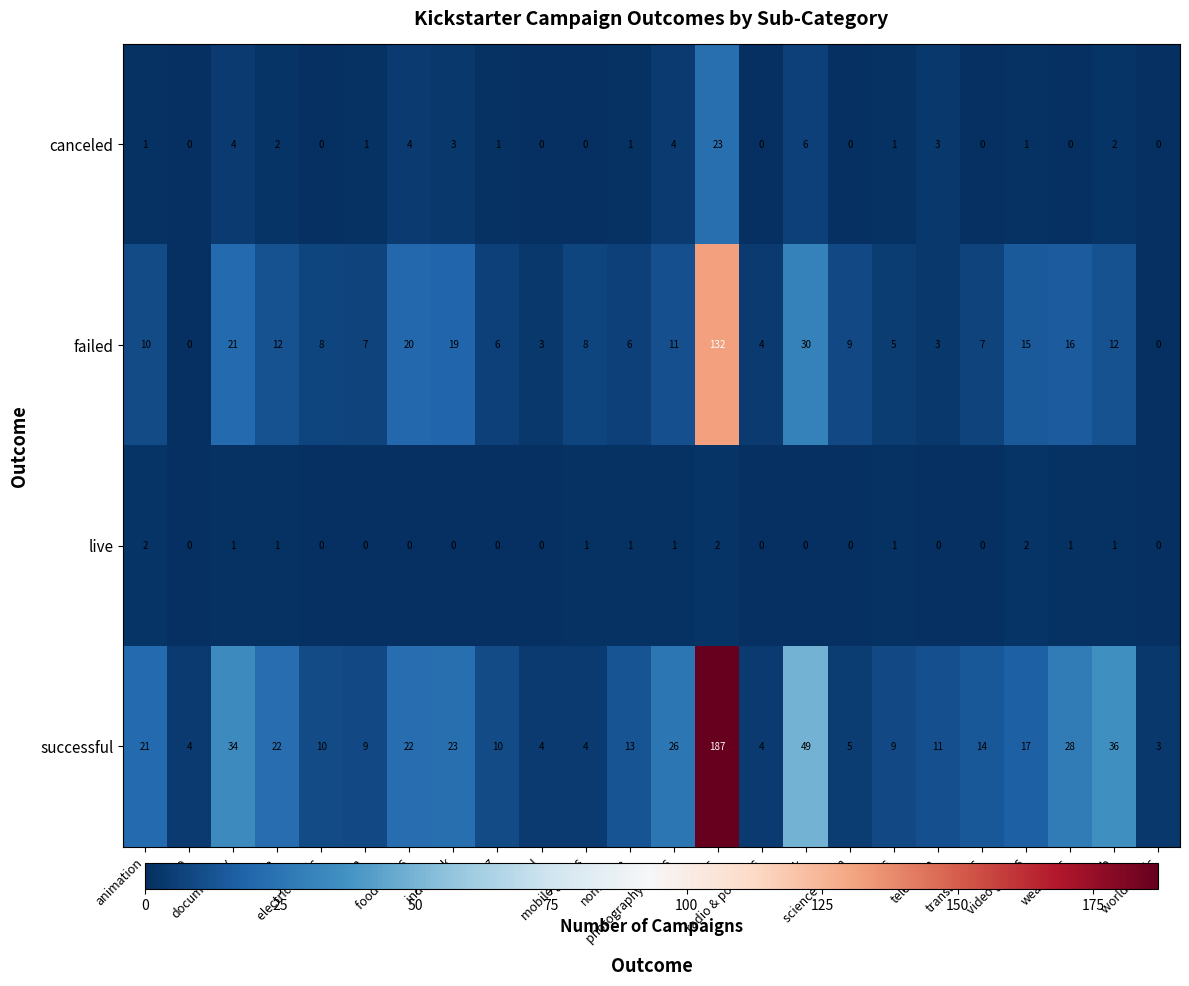

What is the average value of the failed series?

15